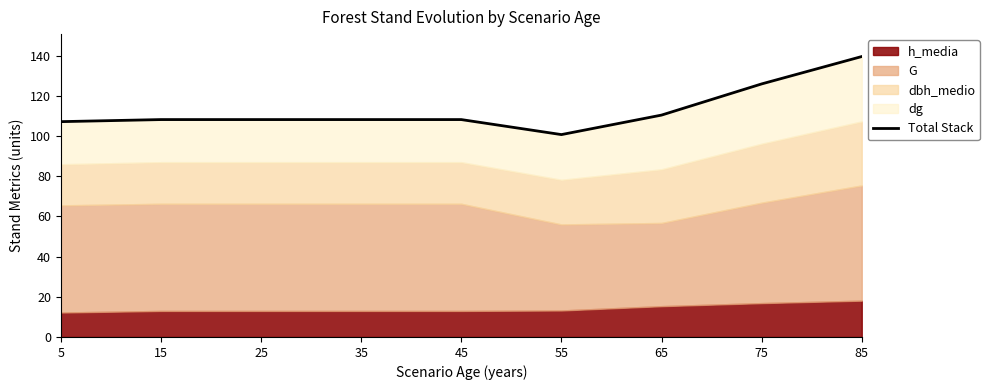

The value at 75 is 125.9. True or false?

True